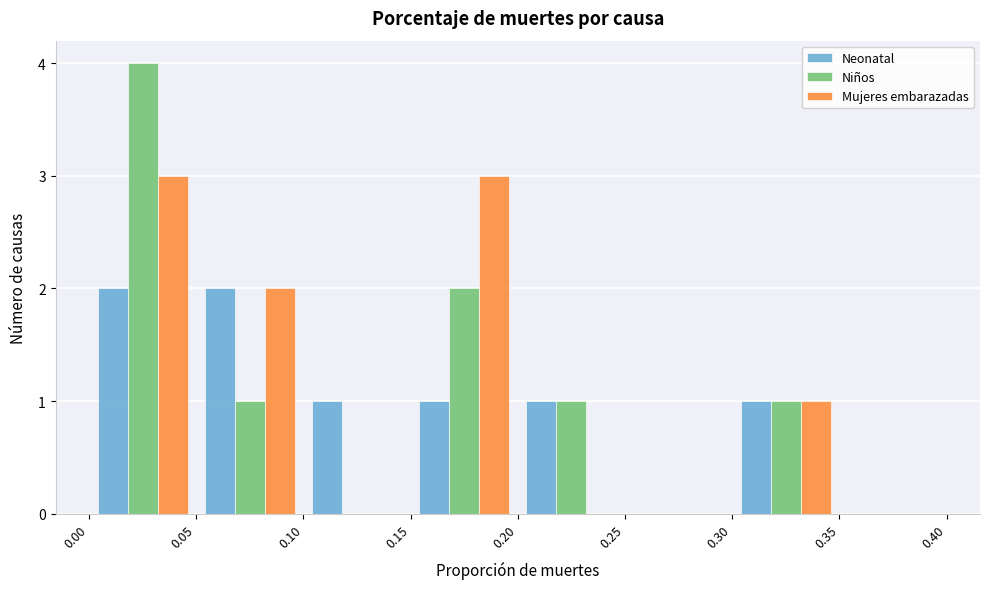

Reading left to right, list every range on the x-axis with the height of the bar of each series over it. The values are not printed on the chart, so give them approximately, as read against the axis.

0.00 to 0.05: Neonatal=2	Niños=4	Mujeres embarazadas=3
0.05 to 0.10: Neonatal=2	Niños=1	Mujeres embarazadas=2
0.10 to 0.15: Neonatal=1	Niños=0	Mujeres embarazadas=0
0.15 to 0.20: Neonatal=1	Niños=2	Mujeres embarazadas=3
0.20 to 0.25: Neonatal=1	Niños=1	Mujeres embarazadas=0
0.25 to 0.30: Neonatal=0	Niños=0	Mujeres embarazadas=0
0.30 to 0.35: Neonatal=1	Niños=1	Mujeres embarazadas=1
0.35 to 0.40: Neonatal=0	Niños=0	Mujeres embarazadas=0